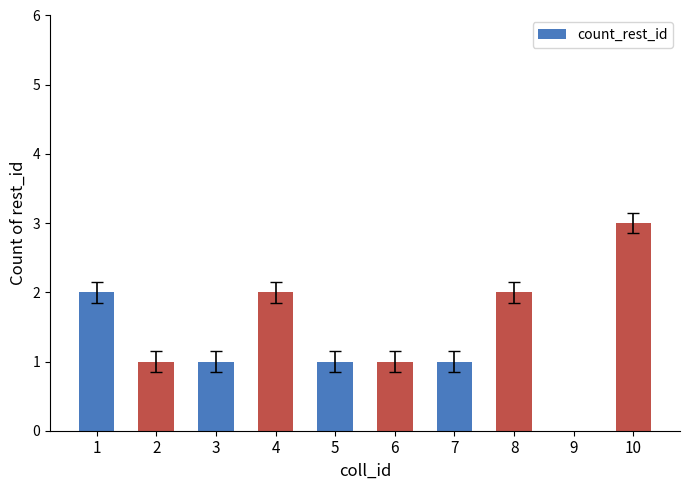

Reading right to left, extract all data points from this chart.

3	0	2	1	1	1	2	1	1	2